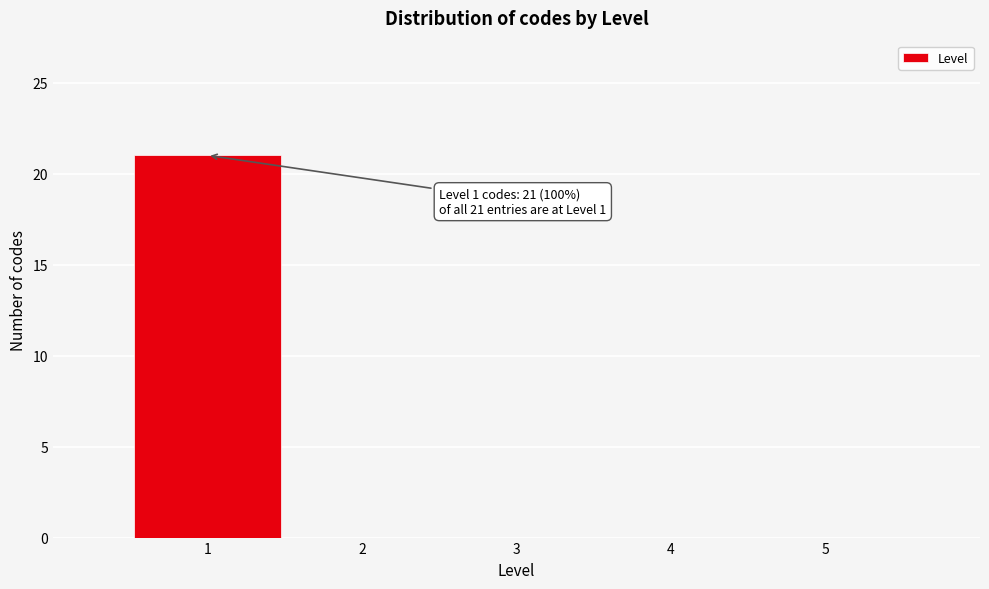

Which range on the x-axis has the tallest bar?

0.5 to 1.5